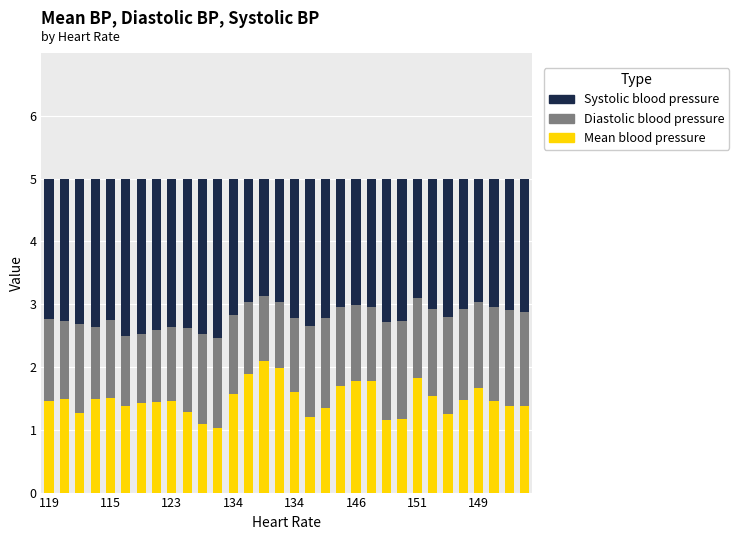

What is the difference between the maximum and second lowest values in the Mean blood pressure series?

1.0